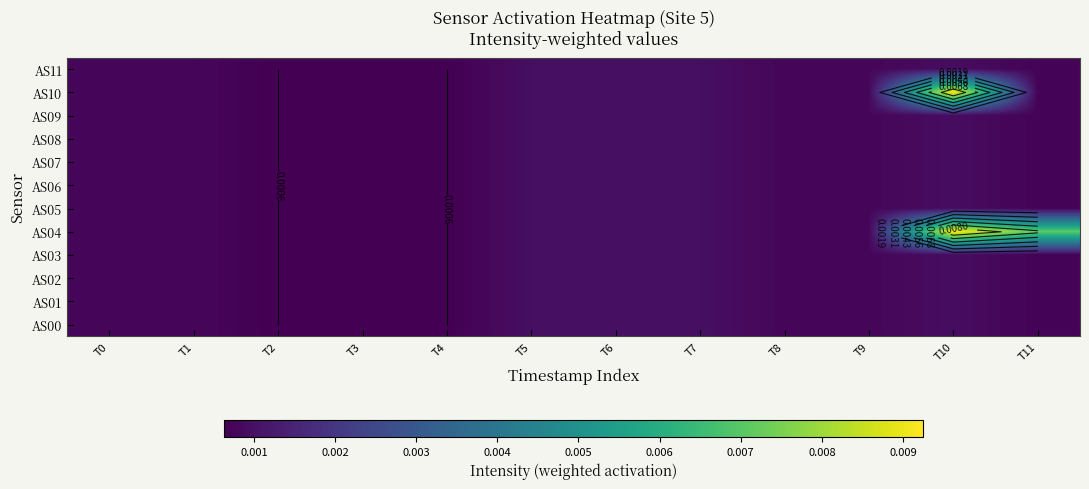

At how many categories does at least one series exceed 0?

12